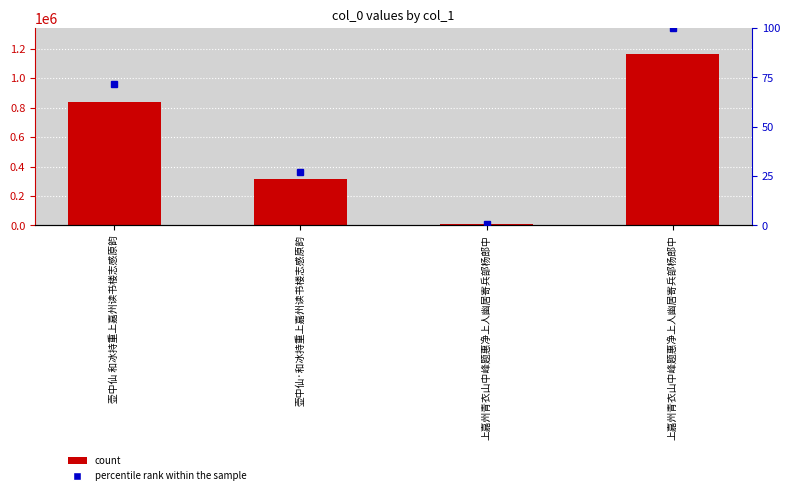

Which series has the largest range (max minus min)?

count